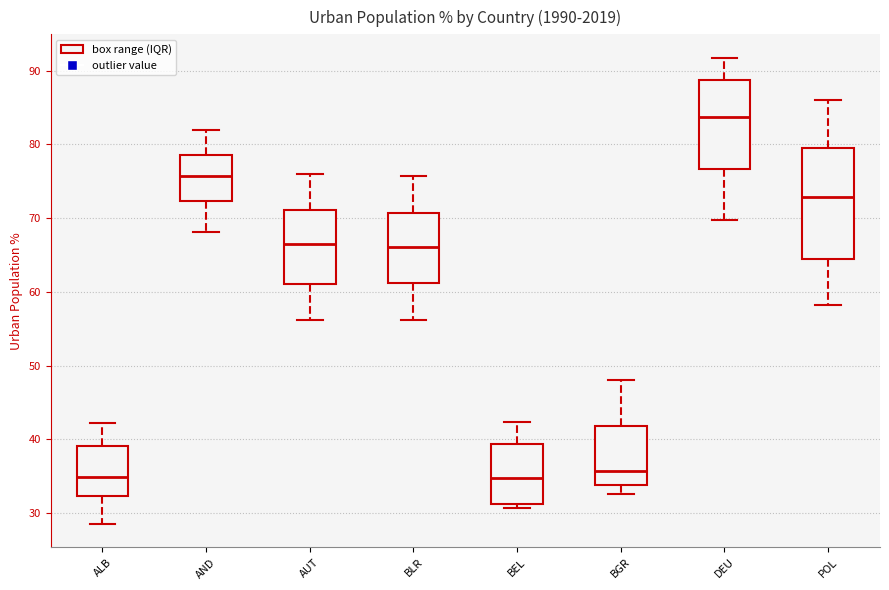

Reading left to right, transcribe this box plot: for each box, give where its median line is, the range the box spans, and where its two whiskers end, as read against the y-axis. The values are not printed on the chart, so give them approximately, as read against the axis.

ALB: median 35, box 32 to 39, whiskers 29 to 42
AND: median 76, box 72 to 79, whiskers 68 to 82
AUT: median 67, box 61 to 71, whiskers 56 to 76
BLR: median 66, box 61 to 71, whiskers 56 to 76
BEL: median 35, box 31 to 39, whiskers 31 (just below the box's lower edge) to 42
BGR: median 36, box 34 to 42, whiskers 33 to 48
DEU: median 84, box 77 to 89, whiskers 70 to 92
POL: median 73, box 64 to 80, whiskers 58 to 86